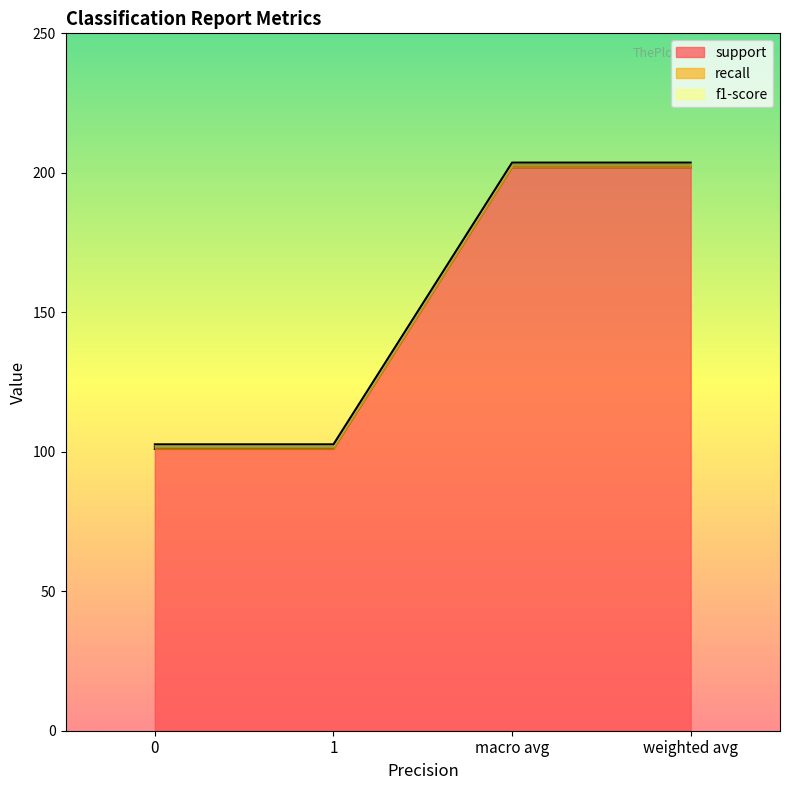

Which series has the largest range (max minus min)?

support